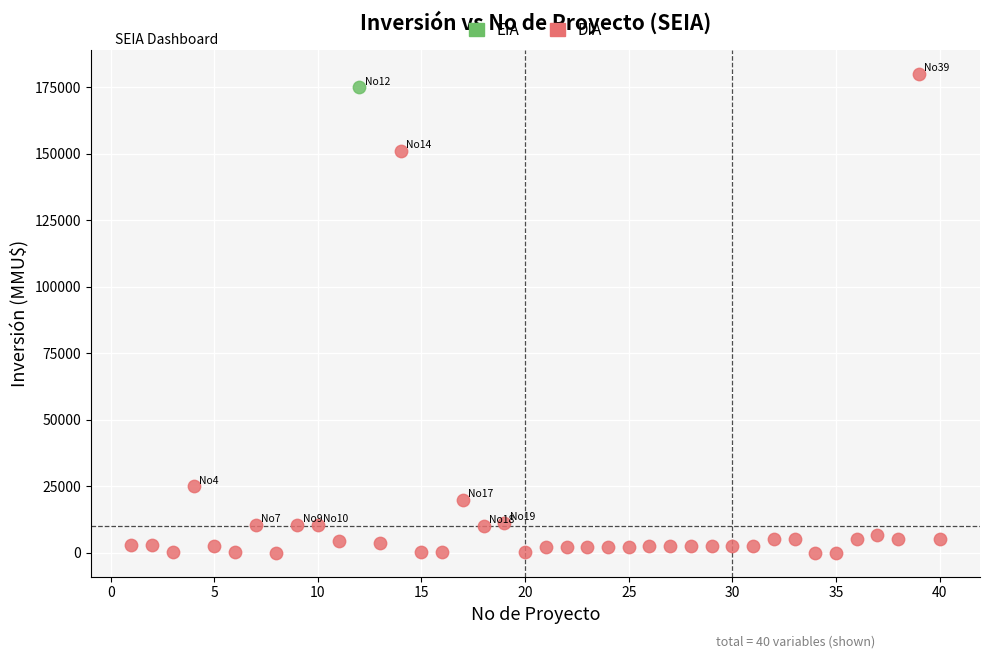

What are all the series names shown in the legend?

EIA, DIA